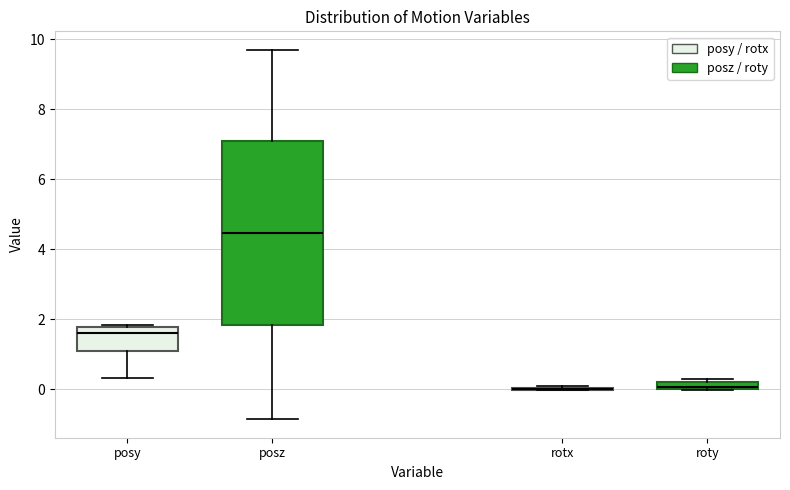

Comparing the boxes themselves (not the whiskers), which one is the tallest?

posz